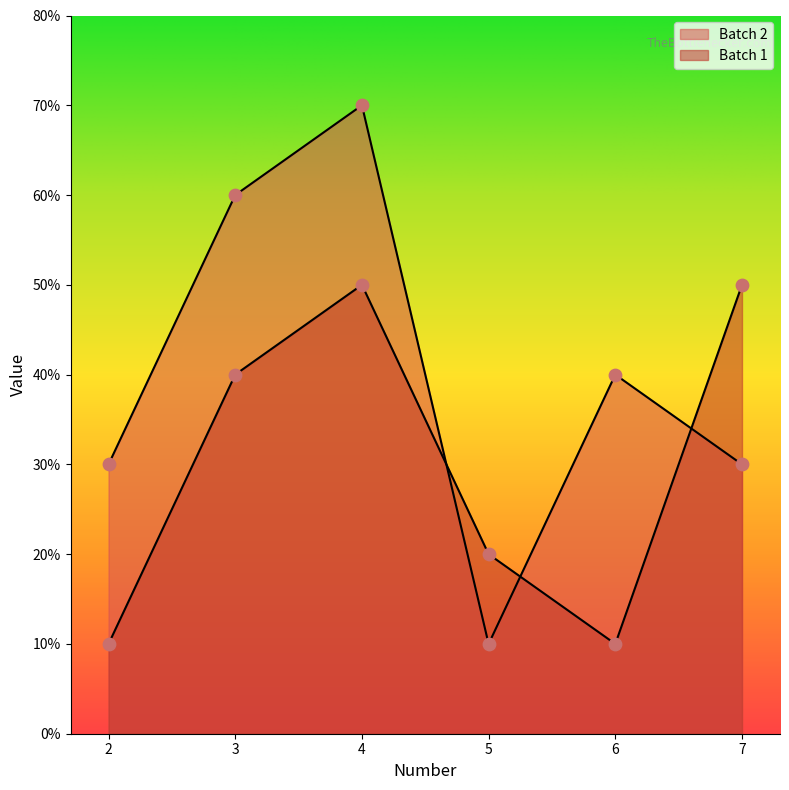

Which series contains the lowest Y value?

Batch 2